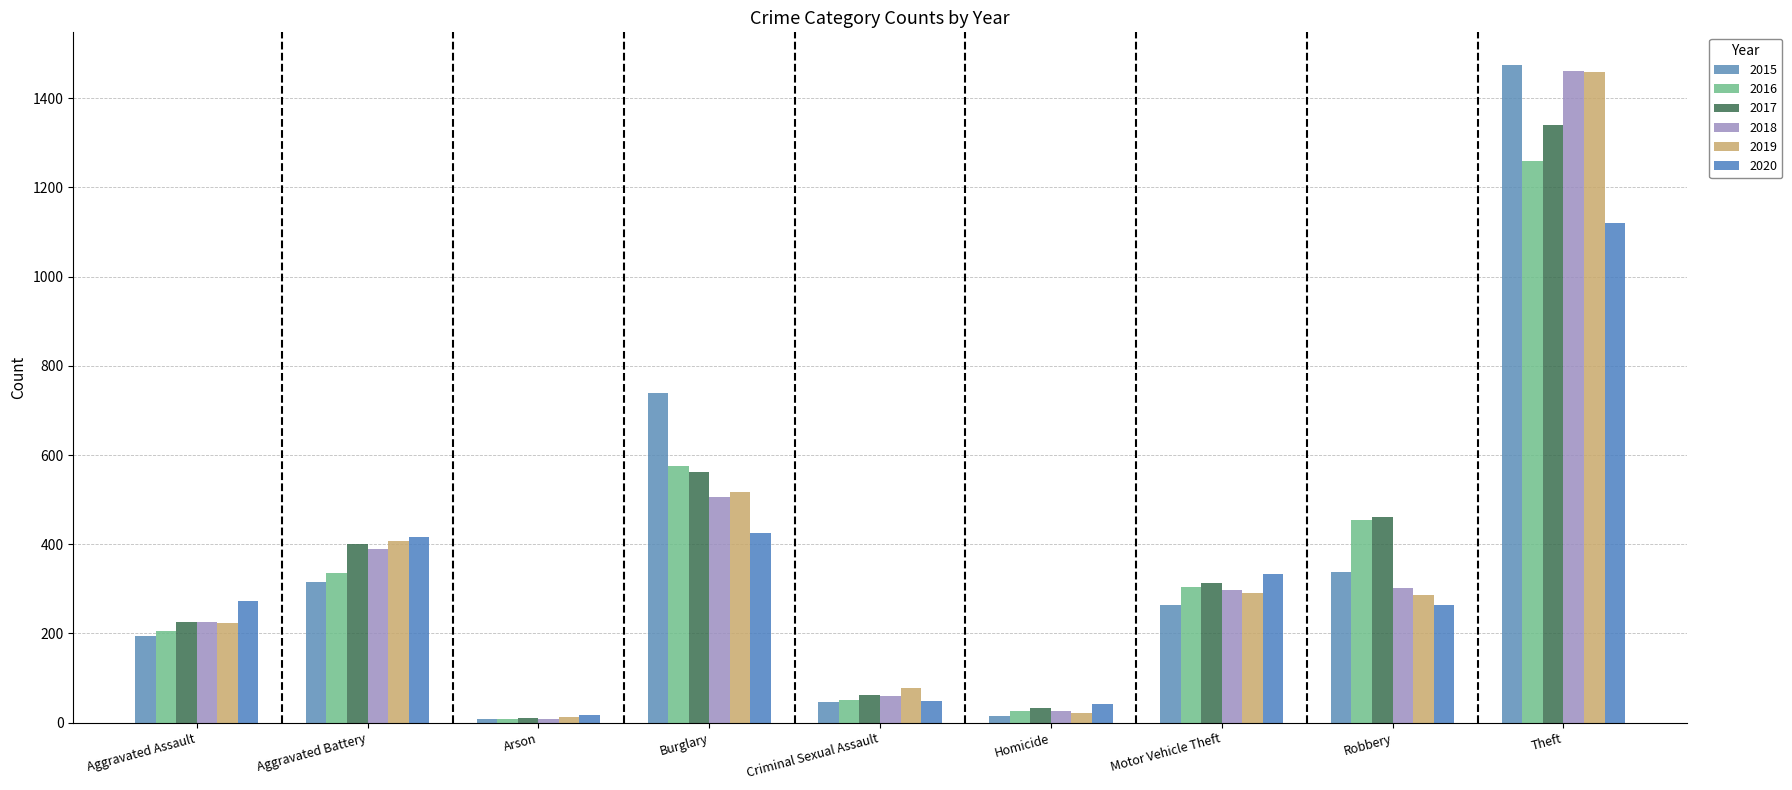

How many groups of bars are there?

9